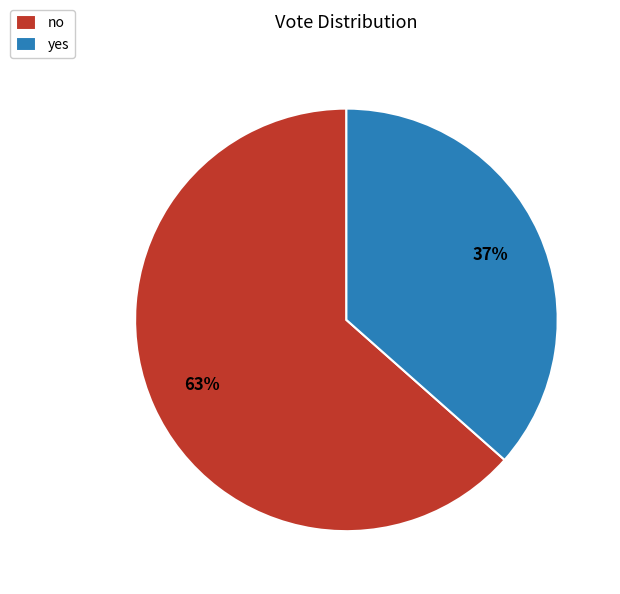

Which has a higher value, yes or no?

no